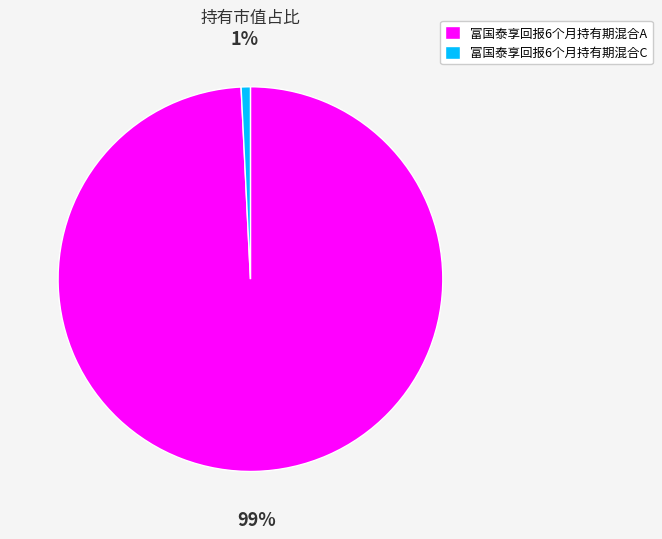

Rank the categories by value from lowest to highest.

富国泰享回报6个月持有期混合C, 富国泰享回报6个月持有期混合A